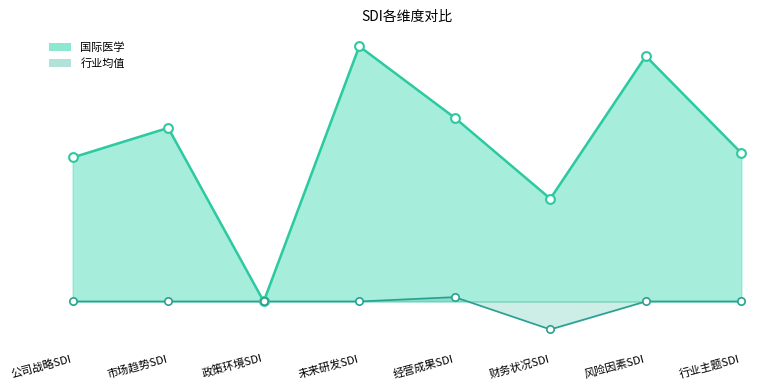

Which series has the largest Y range (max minus min)?

国际医学